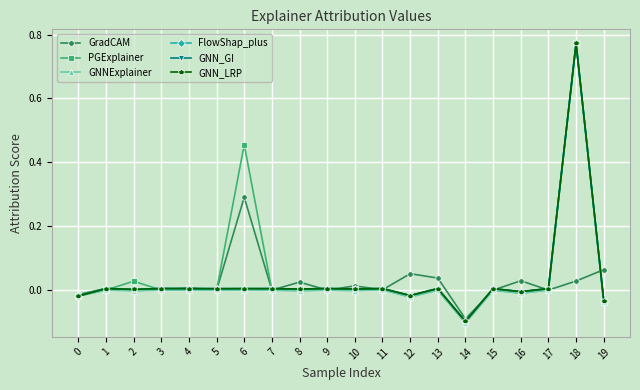

List the series in order of their peak value, highest first.

PGExplainer, GNNExplainer, FlowShap_plus, GNN_GI, GNN_LRP, GradCAM